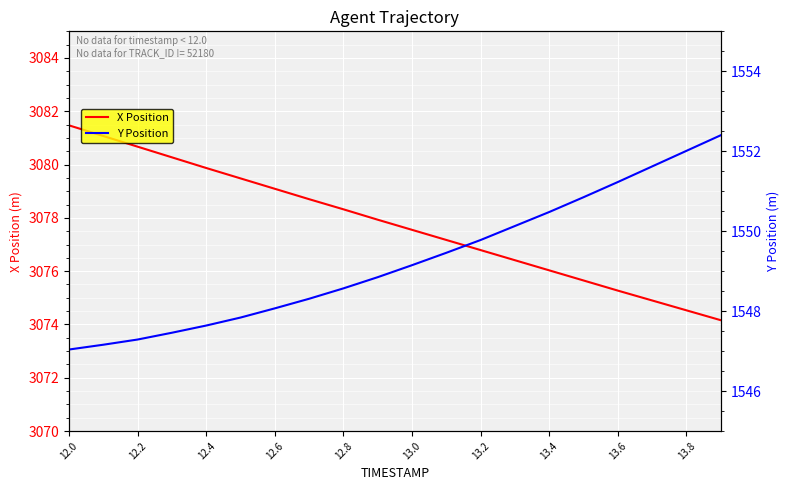

At which label does X Position first exceed 3077?

12.0